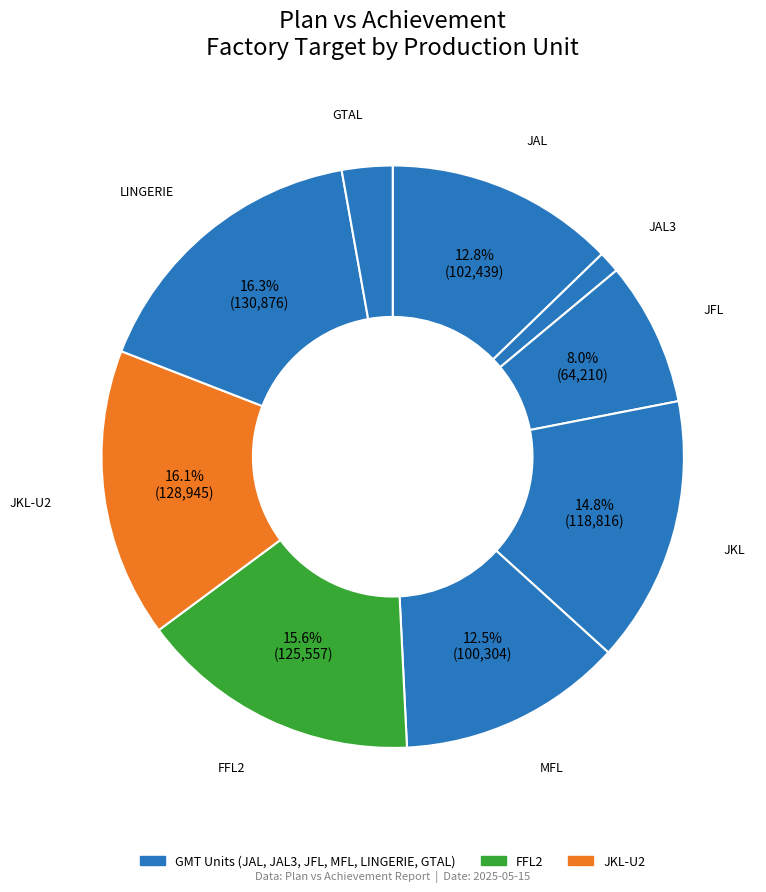

How many segments does this pie chart have?

9